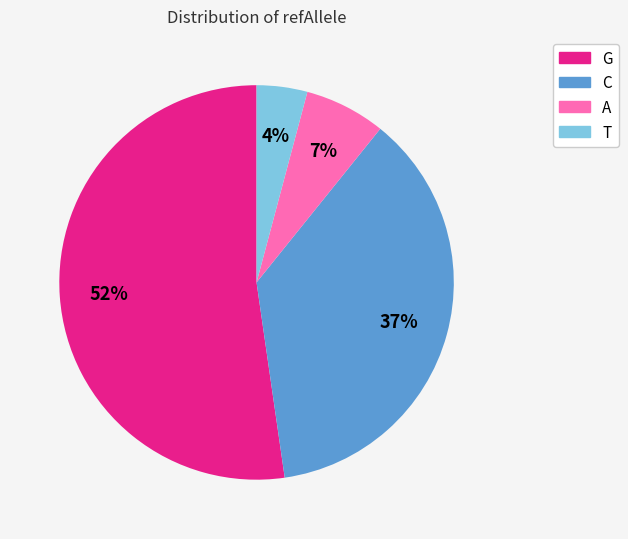

Which category has the biggest portion of the pie?

G